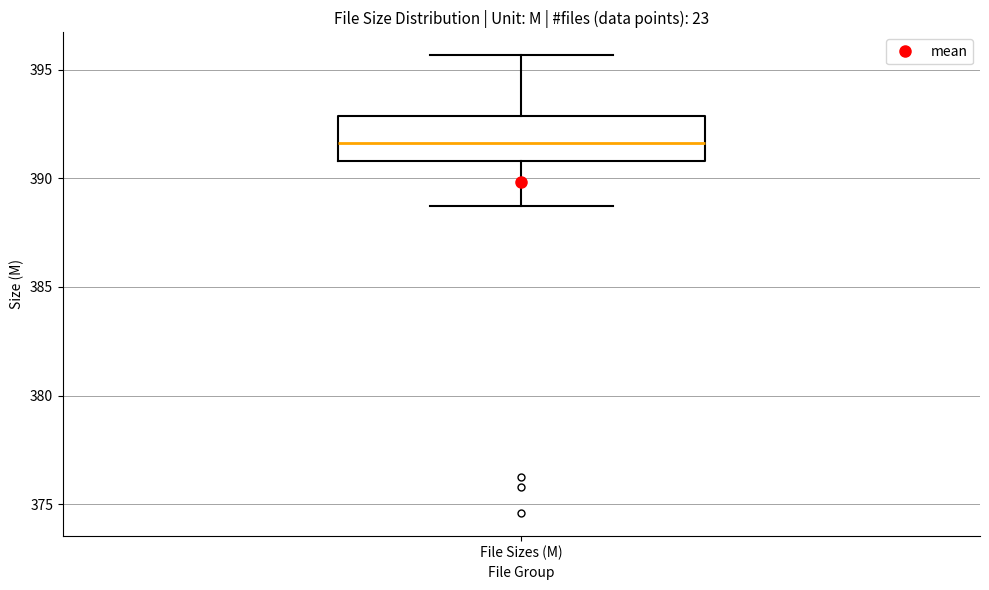

Transcribe this box plot: give where the median line is, the range the box spans, and where the two whiskers end, as read against the y-axis. The values are not printed on the chart, so give them approximately, as read against the axis.

median 391.5, box 391.0 to 393.0, whiskers 388.5 to 395.5